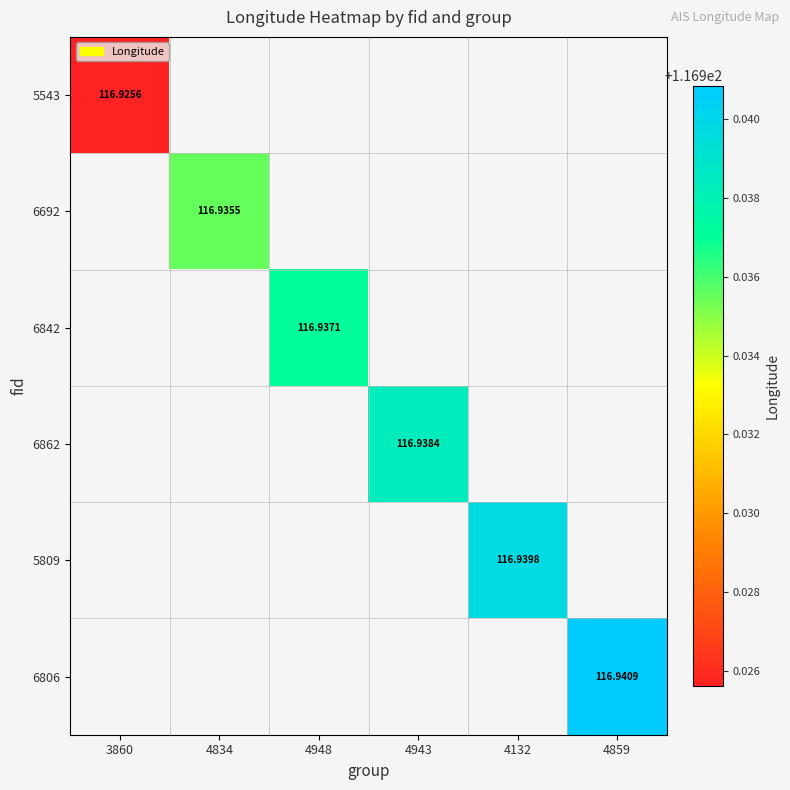

What is the smallest value displayed?

116.9